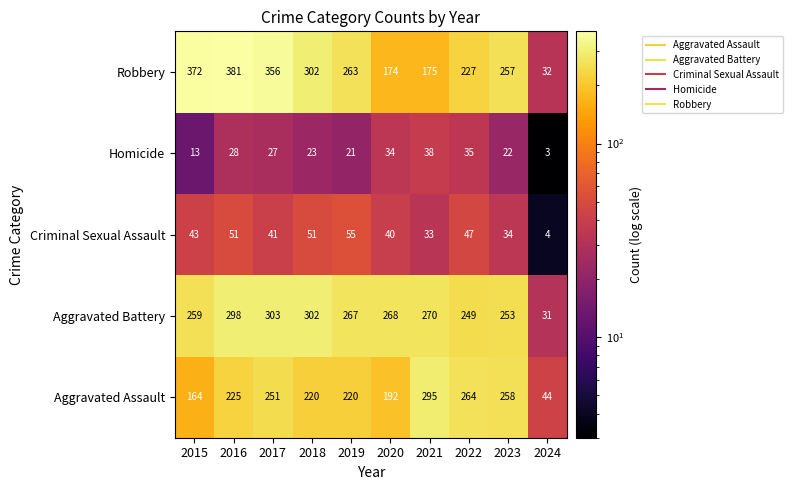

Rank the series at 2022 from highest to lowest value.

Aggravated Assault, Aggravated Battery, Robbery, Criminal Sexual Assault, Homicide